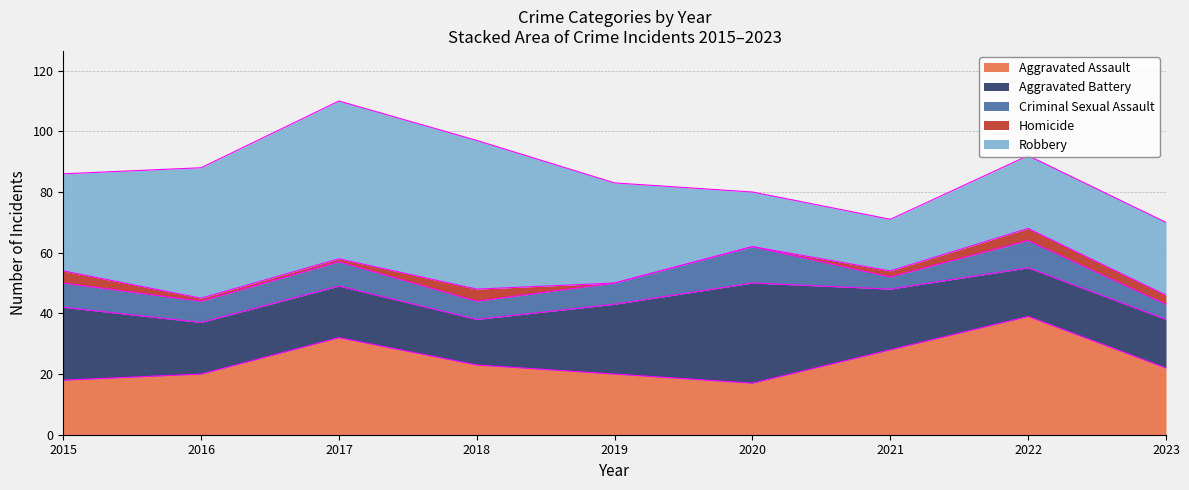

What are all the series names shown in the legend?

Aggravated Assault, Aggravated Battery, Criminal Sexual Assault, Homicide, Robbery